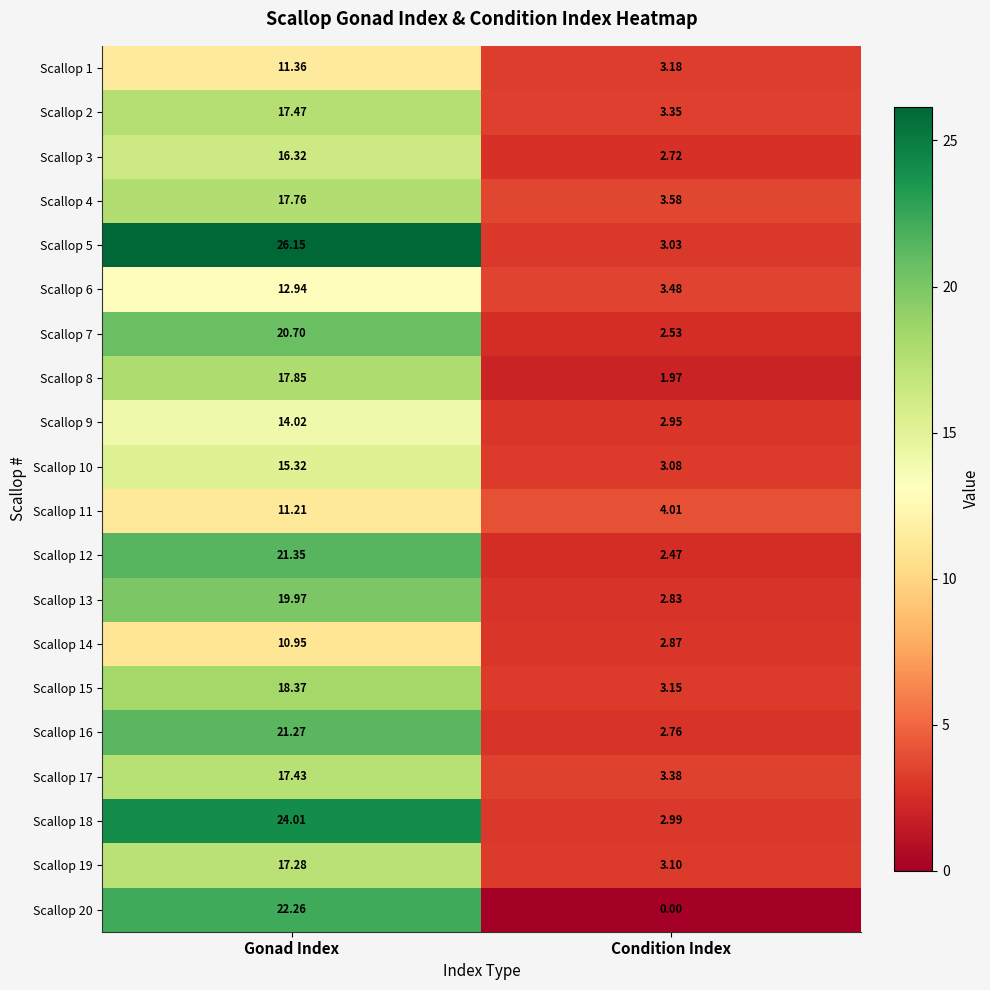

What is the spread (max minus min) of values at Gonad Index?

15.2